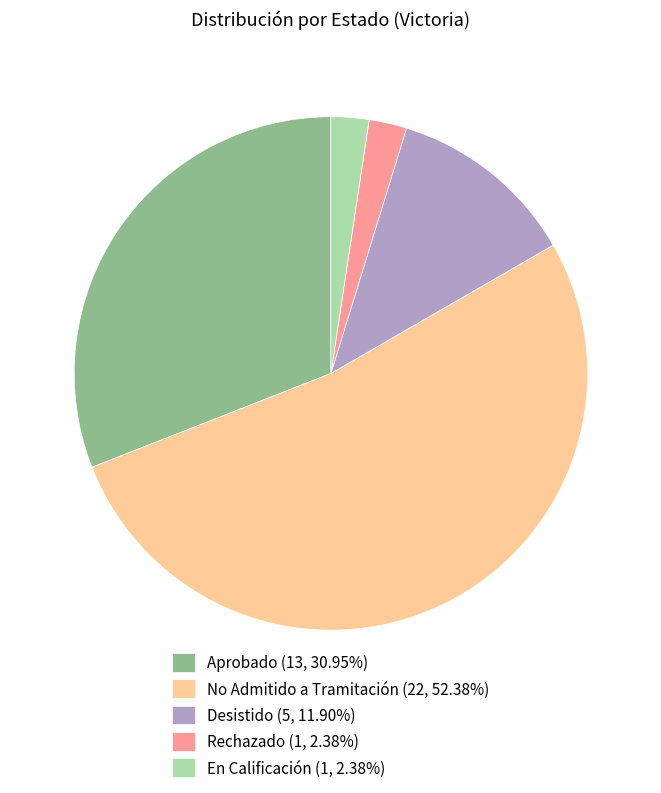

Does any single category account for the majority?

Yes